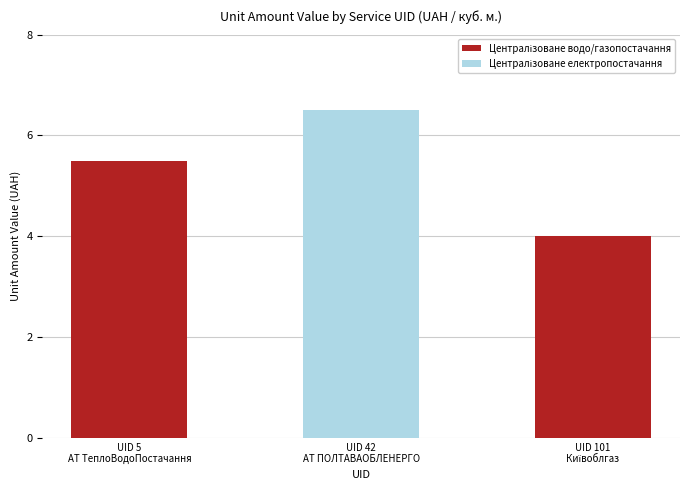

Are the bars grouped side by side (vs. stacked)?

No